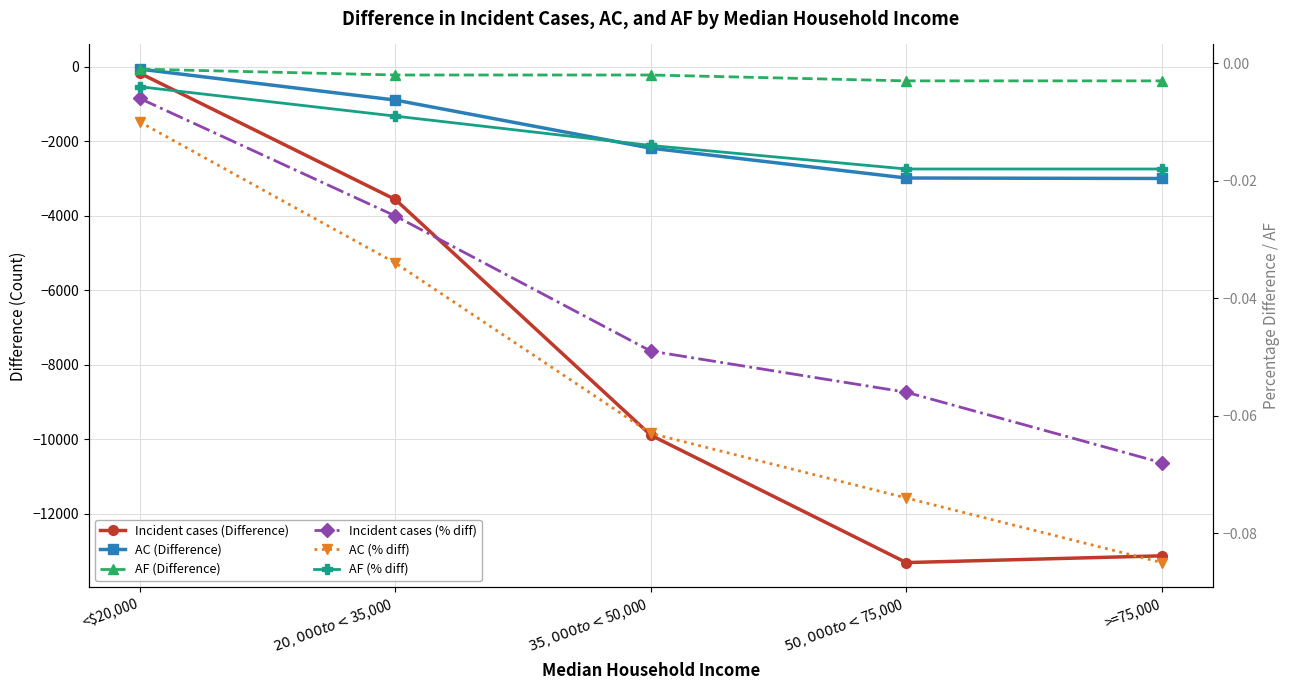

Which category has the highest value in the AC (Difference) series?

<$20,000